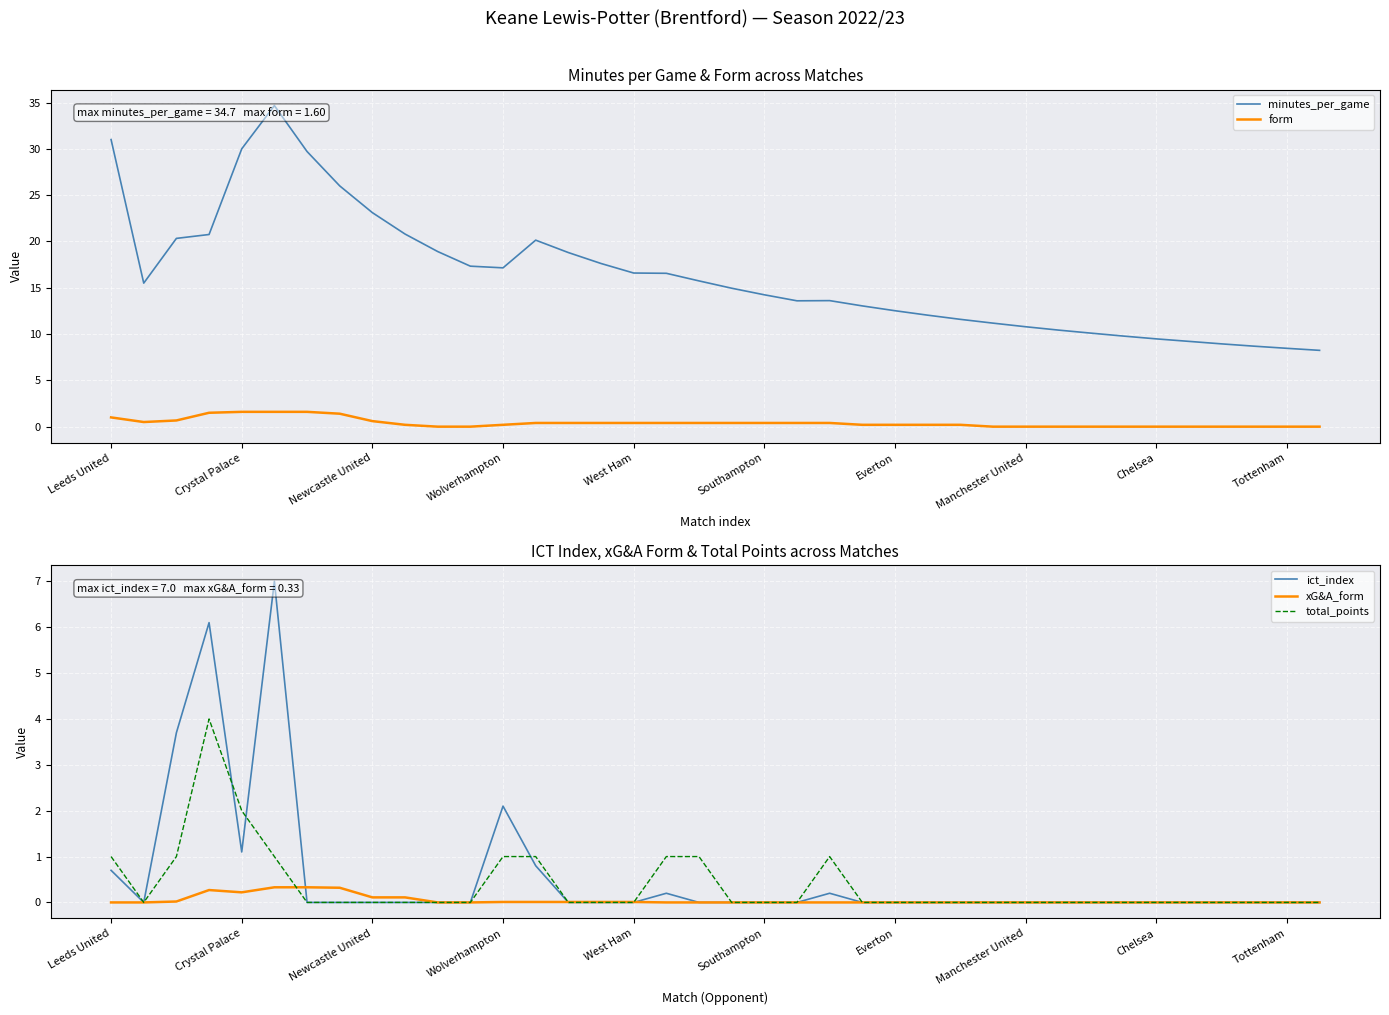

How many interior local valleys does the xG&A_form series have?

1